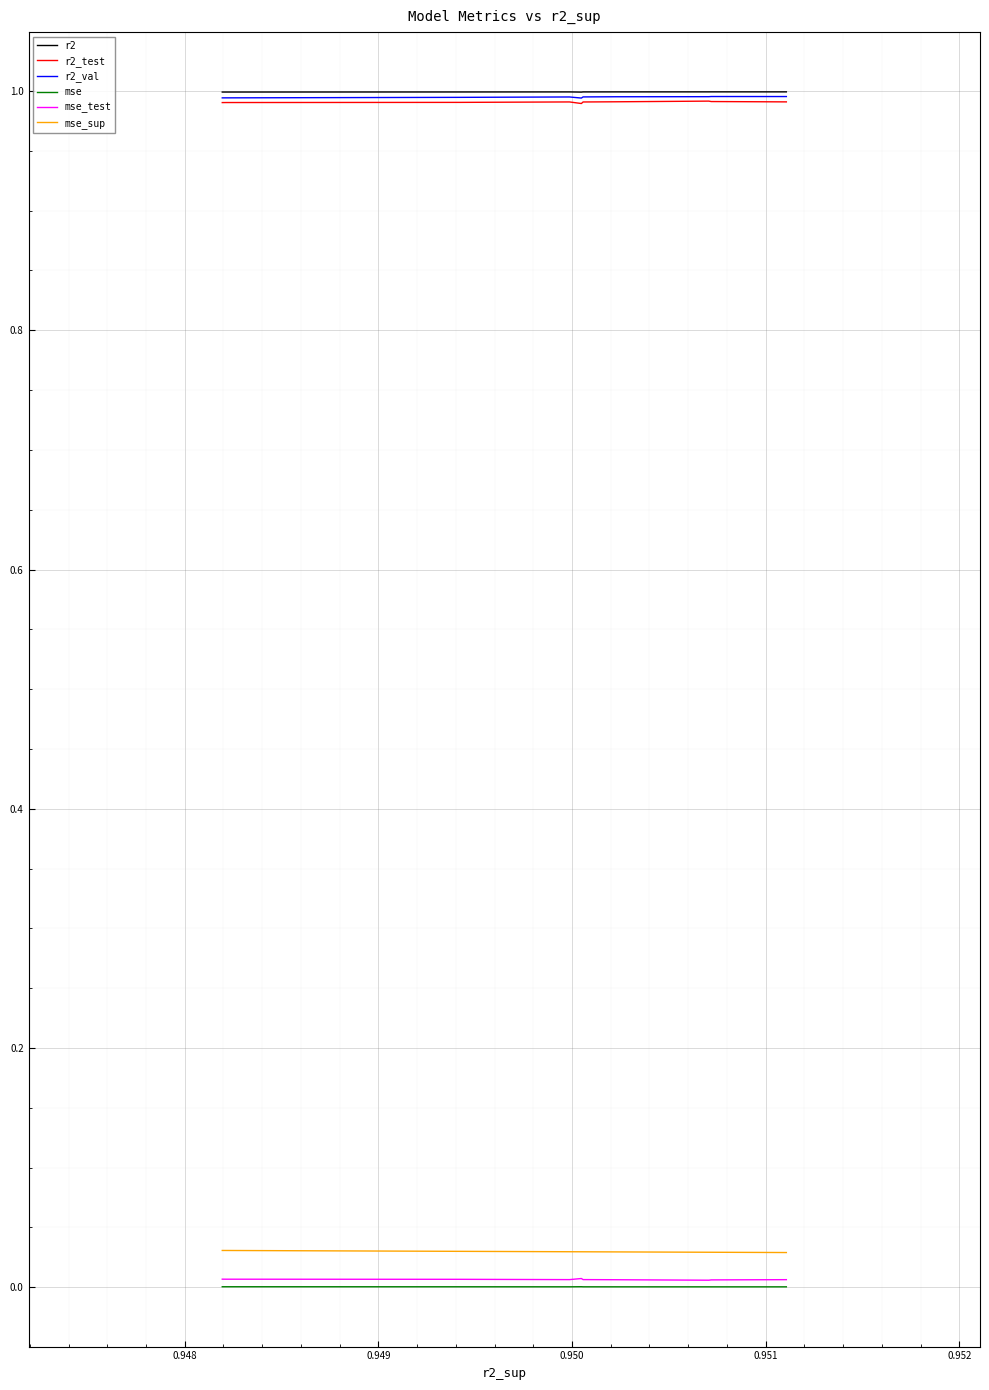

What is the label of the 9th point from the right?

0.948